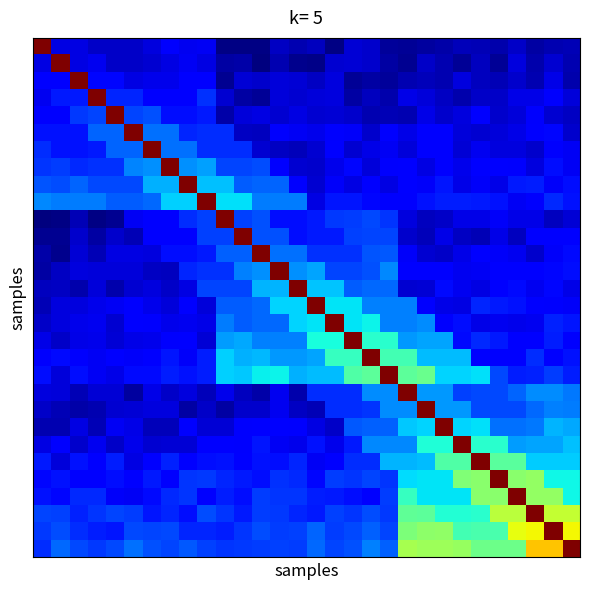

At how many categories does at least one series exceed 11?

30